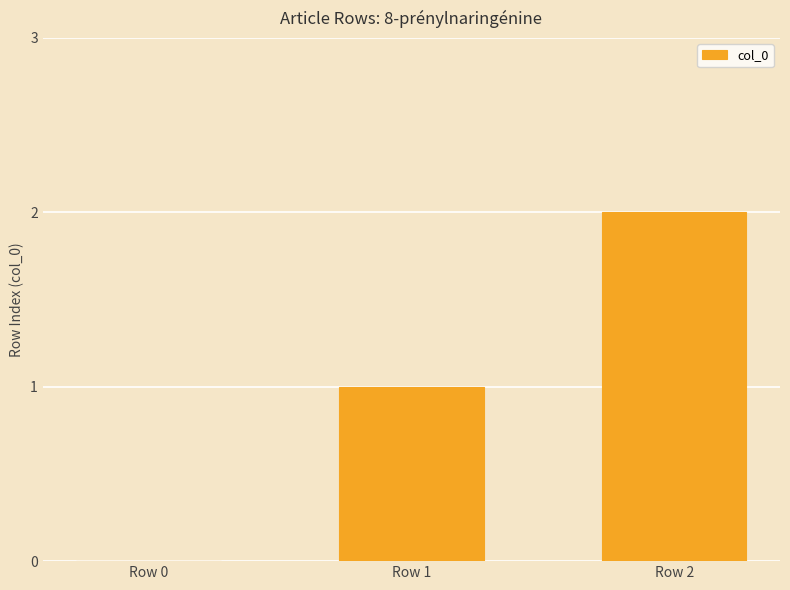

How many distinct data groups are displayed?

1